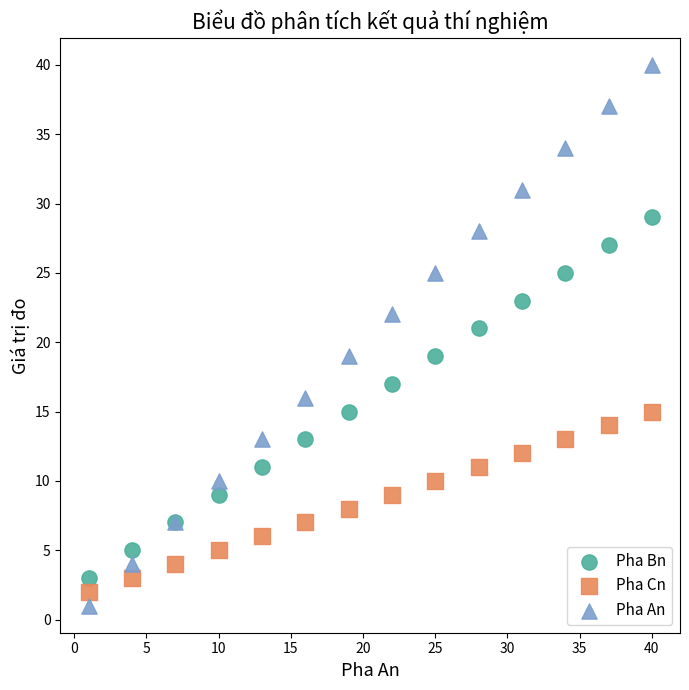

Which series contains the highest Y value?

Pha An